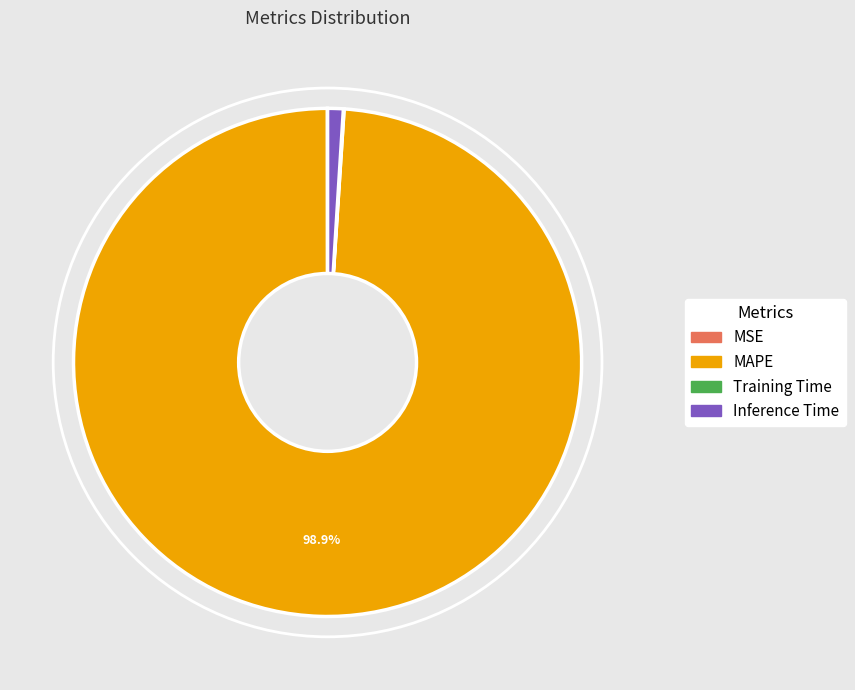

Does any single category account for the majority?

Yes